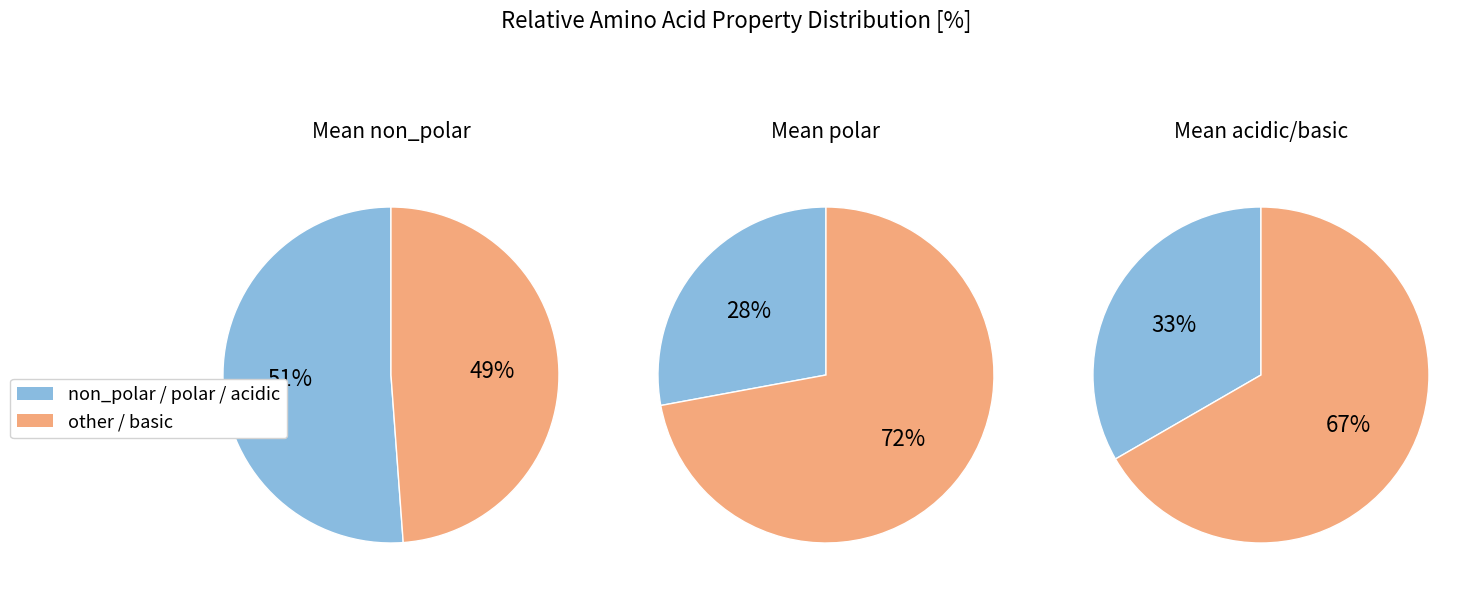

Does any single category account for the majority?

Yes